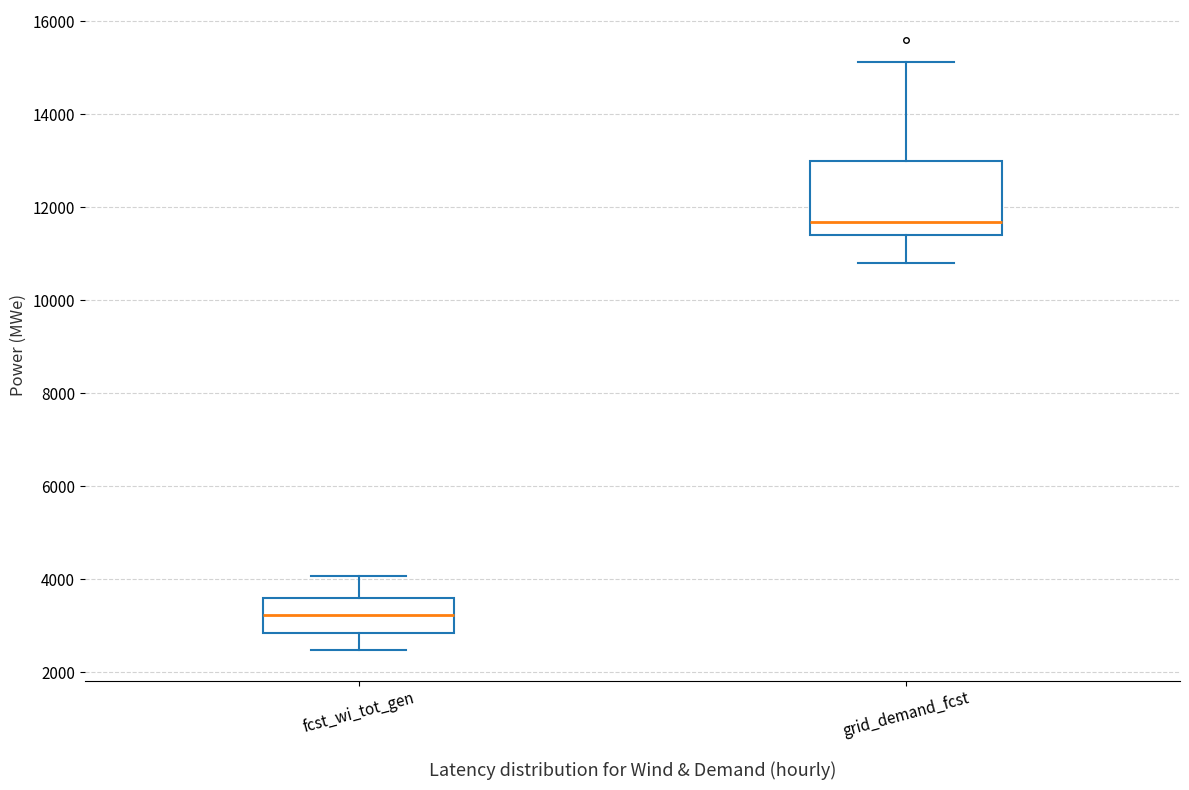

Reading left to right, read every box against the y-axis: the position of its median line, the range the box covers, and the ends of its whiskers. The values are not printed on the chart, so give them approximately, as read against the axis.

fcst_wi_tot_gen: median 3200, box 2800 to 3600, whiskers 2400 to 4000
grid_demand_fcst: median 11600, box 11400 to 13000, whiskers 10800 to 15200